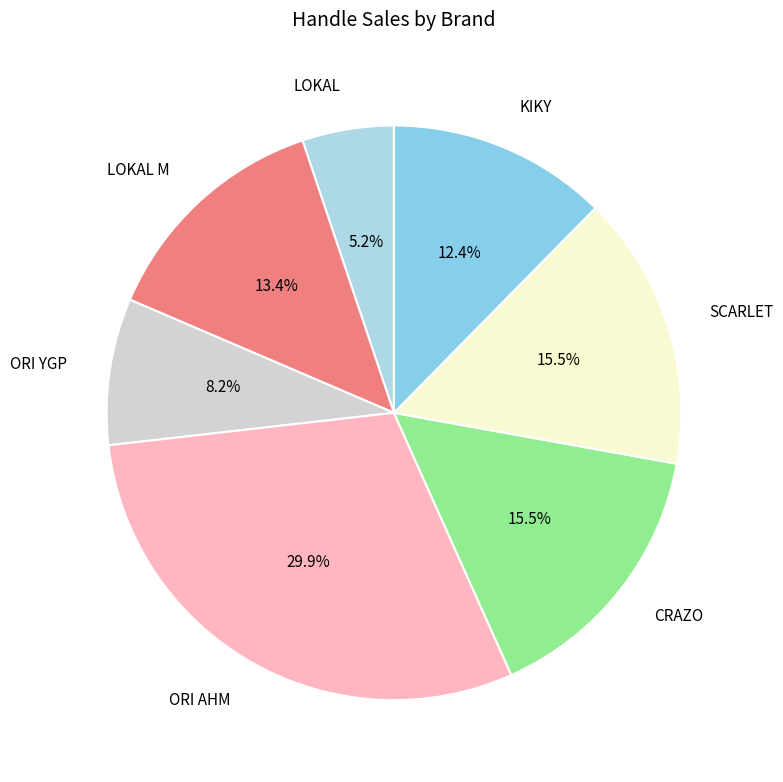

What is the smallest slice in the pie chart?

LOKAL